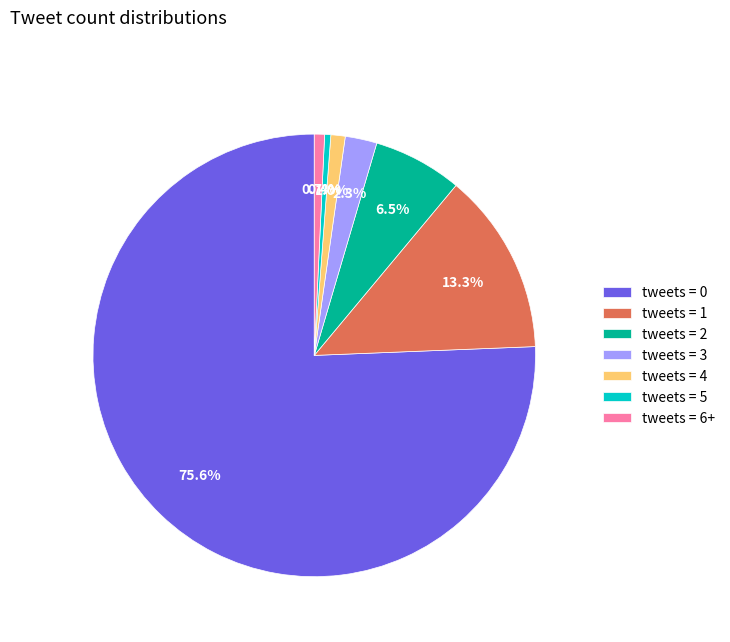

To the nearest percent, what is the difference between the largest and smallest slice percentages?

75%